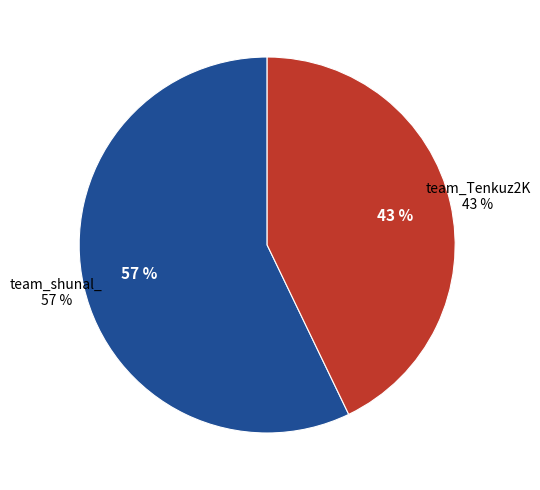

What is the majority slice?

team_shunal_